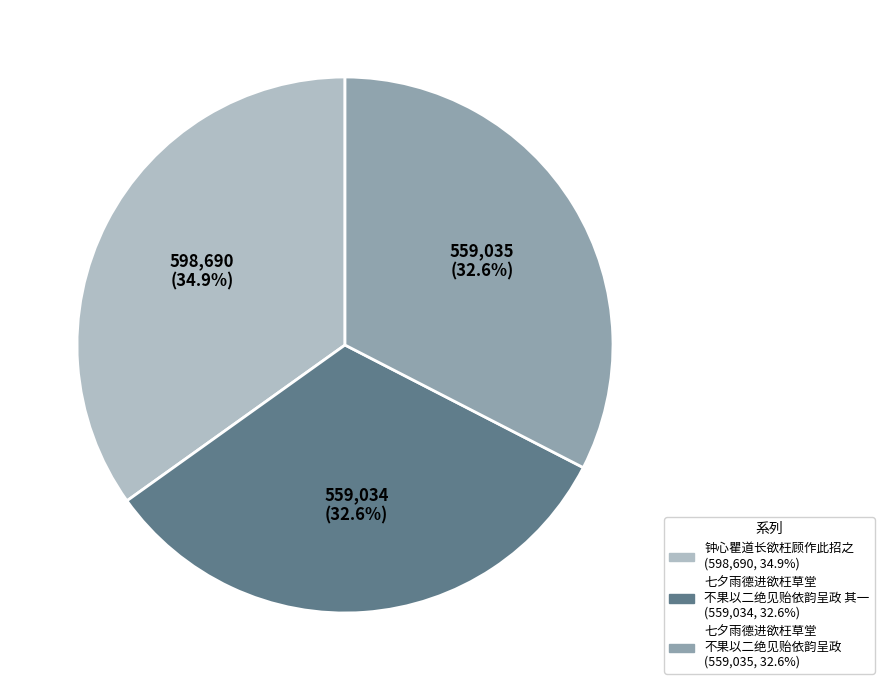

Is there any slice that represents more than half of the pie?

No